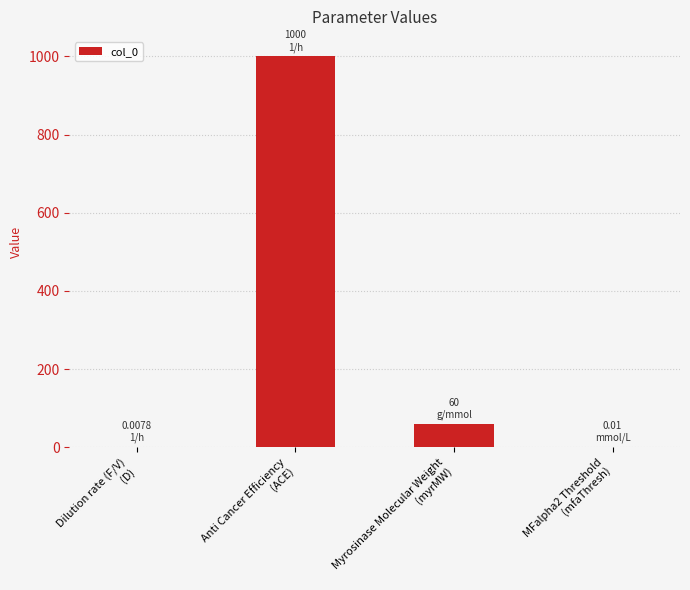

Approximately how many times larger is the value at Myrosinase Molecular Weight
(myrMW) compared to Anti Cancer Efficiency
(ACE)?

0.1